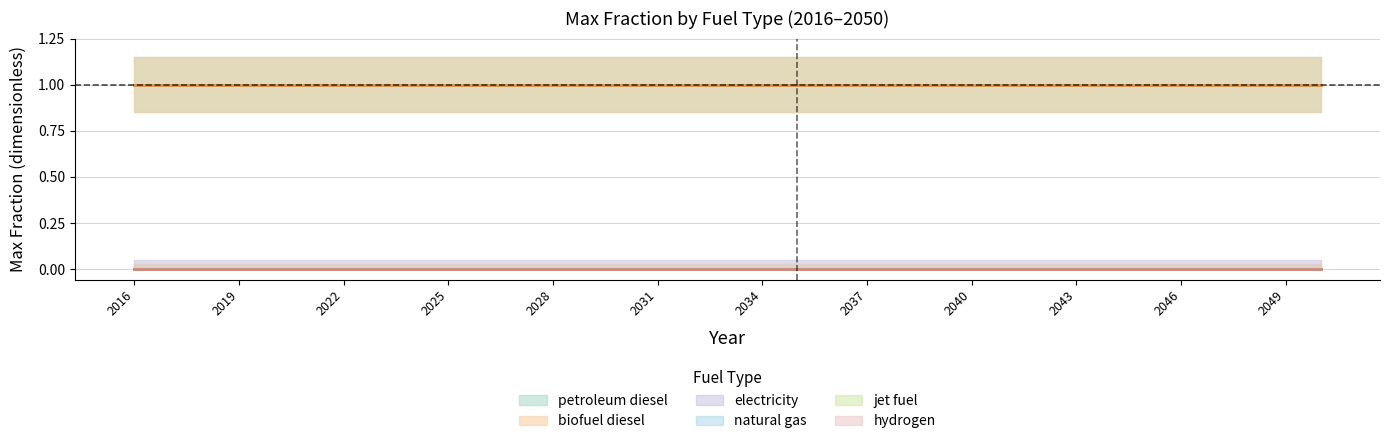

Reading left to right, list all the values displayed in this chart.

petroleum diesel: 2016=1	2017=1	2018=1	2019=1	2020=1	2021=1	2022=1	2023=1	2024=1	2025=1	2026=1	2027=1	2028=1	2029=1	2030=1	2031=1	2032=1	2033=1	2034=1	2035=1	2036=1	2037=1	2038=1	2039=1	2040=1	2041=1	2042=1	2043=1	2044=1	2045=1	2046=1	2047=1	2048=1	2049=1	2050=1
biofuel diesel: 2016=1	2017=1	2018=1	2019=1	2020=1	2021=1	2022=1	2023=1	2024=1	2025=1	2026=1	2027=1	2028=1	2029=1	2030=1	2031=1	2032=1	2033=1	2034=1	2035=1	2036=1	2037=1	2038=1	2039=1	2040=1	2041=1	2042=1	2043=1	2044=1	2045=1	2046=1	2047=1	2048=1	2049=1	2050=1
electricity: 2016=0	2017=0	2018=0	2019=0	2020=0	2021=0	2022=0	2023=0	2024=0	2025=0	2026=0	2027=0	2028=0	2029=0	2030=0	2031=0	2032=0	2033=0	2034=0	2035=0	2036=0	2037=0	2038=0	2039=0	2040=0	2041=0	2042=0	2043=0	2044=0	2045=0	2046=0	2047=0	2048=0	2049=0	2050=0
natural gas: 2016=0	2017=0	2018=0	2019=0	2020=0	2021=0	2022=0	2023=0	2024=0	2025=0	2026=0	2027=0	2028=0	2029=0	2030=0	2031=0	2032=0	2033=0	2034=0	2035=0	2036=0	2037=0	2038=0	2039=0	2040=0	2041=0	2042=0	2043=0	2044=0	2045=0	2046=0	2047=0	2048=0	2049=0	2050=0
jet fuel: 2016=0	2017=0	2018=0	2019=0	2020=0	2021=0	2022=0	2023=0	2024=0	2025=0	2026=0	2027=0	2028=0	2029=0	2030=0	2031=0	2032=0	2033=0	2034=0	2035=0	2036=0	2037=0	2038=0	2039=0	2040=0	2041=0	2042=0	2043=0	2044=0	2045=0	2046=0	2047=0	2048=0	2049=0	2050=0
hydrogen: 2016=0	2017=0	2018=0	2019=0	2020=0	2021=0	2022=0	2023=0	2024=0	2025=0	2026=0	2027=0	2028=0	2029=0	2030=0	2031=0	2032=0	2033=0	2034=0	2035=0	2036=0	2037=0	2038=0	2039=0	2040=0	2041=0	2042=0	2043=0	2044=0	2045=0	2046=0	2047=0	2048=0	2049=0	2050=0